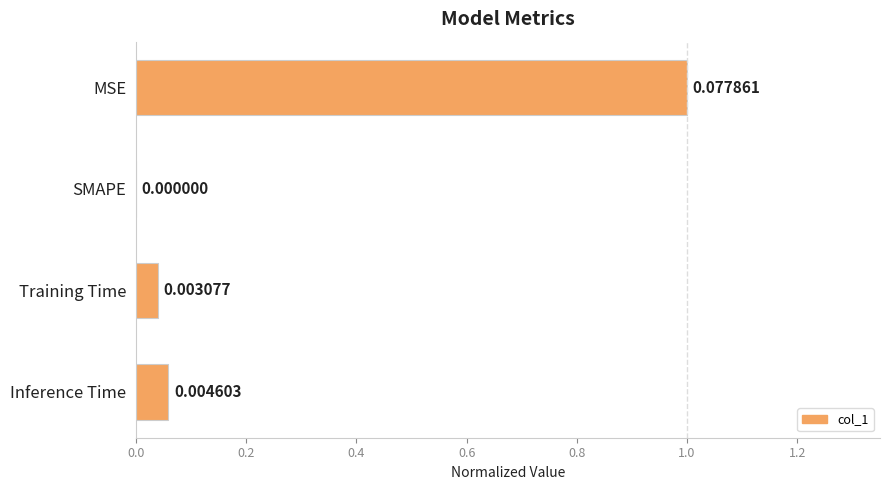

What is the sum of all values?

1.1